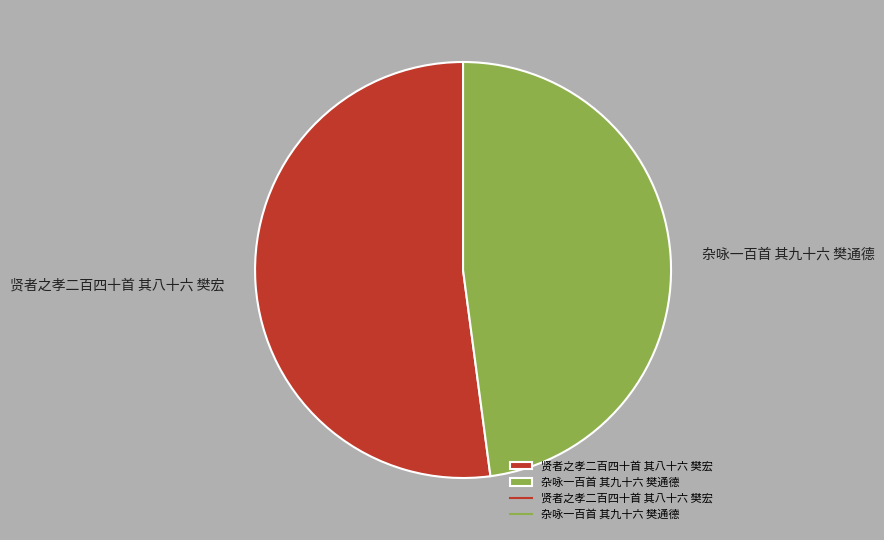

Which has a higher value, 贤者之孝二百四十首 其八十六 樊宏 or 杂咏一百首 其九十六 樊通德?

贤者之孝二百四十首 其八十六 樊宏